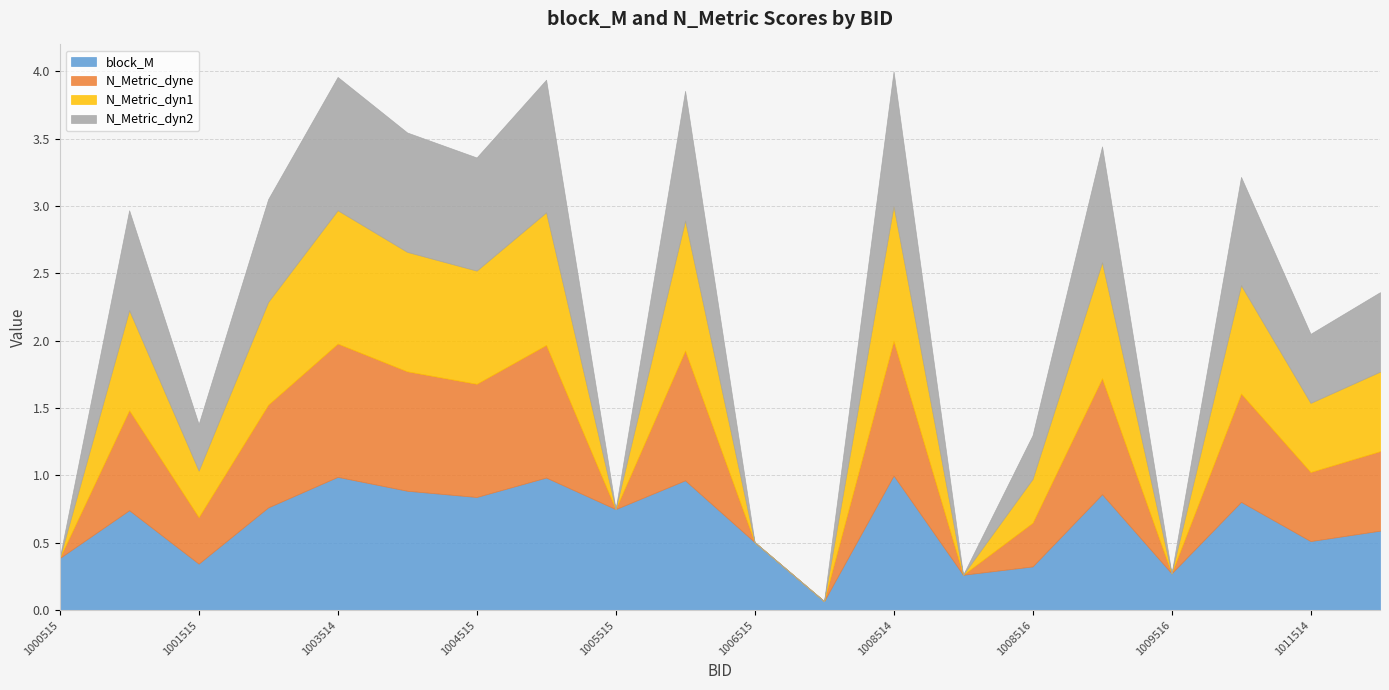

At which category does the chart reach its peak across all series?

1008514